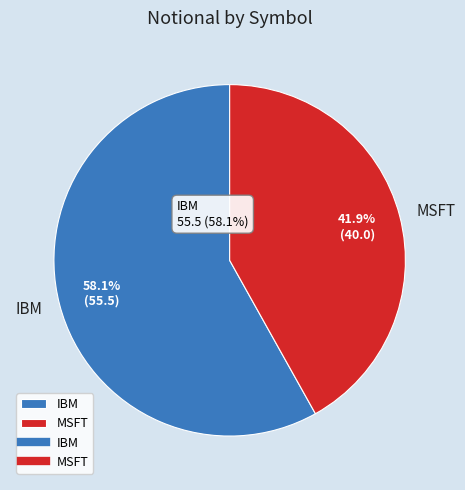

Which slice is the smallest?

MSFT